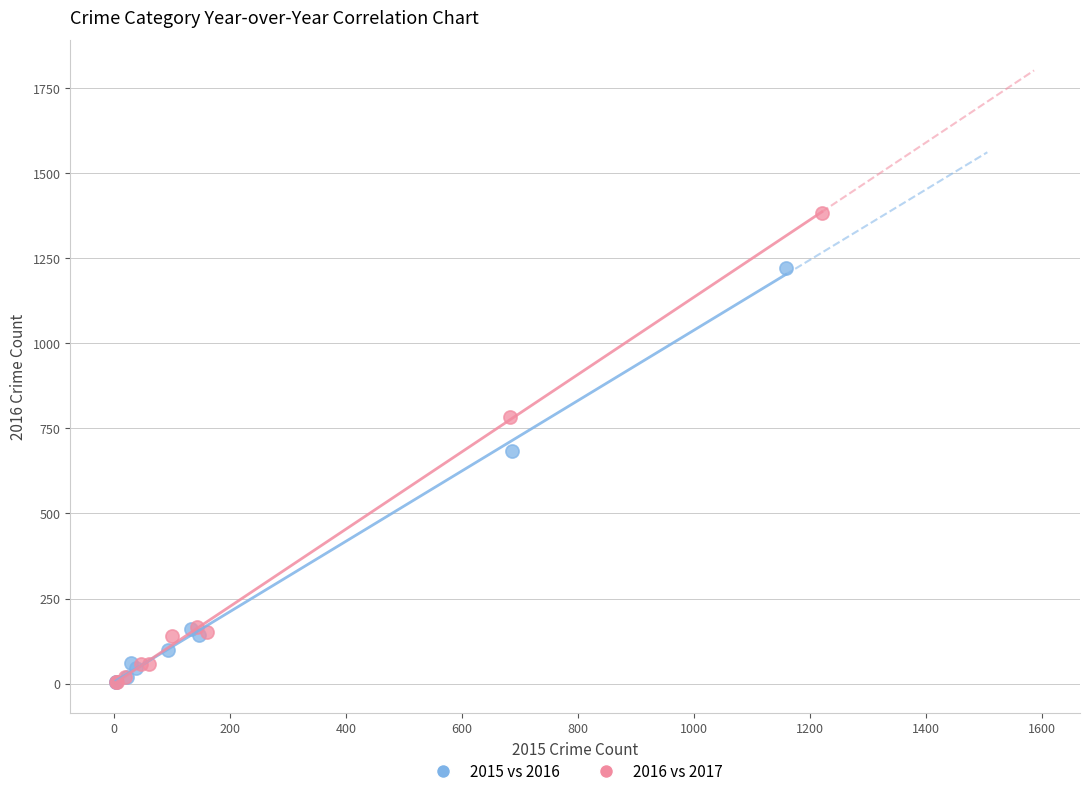

Which series reaches the maximum Y coordinate?

2016 vs 2017